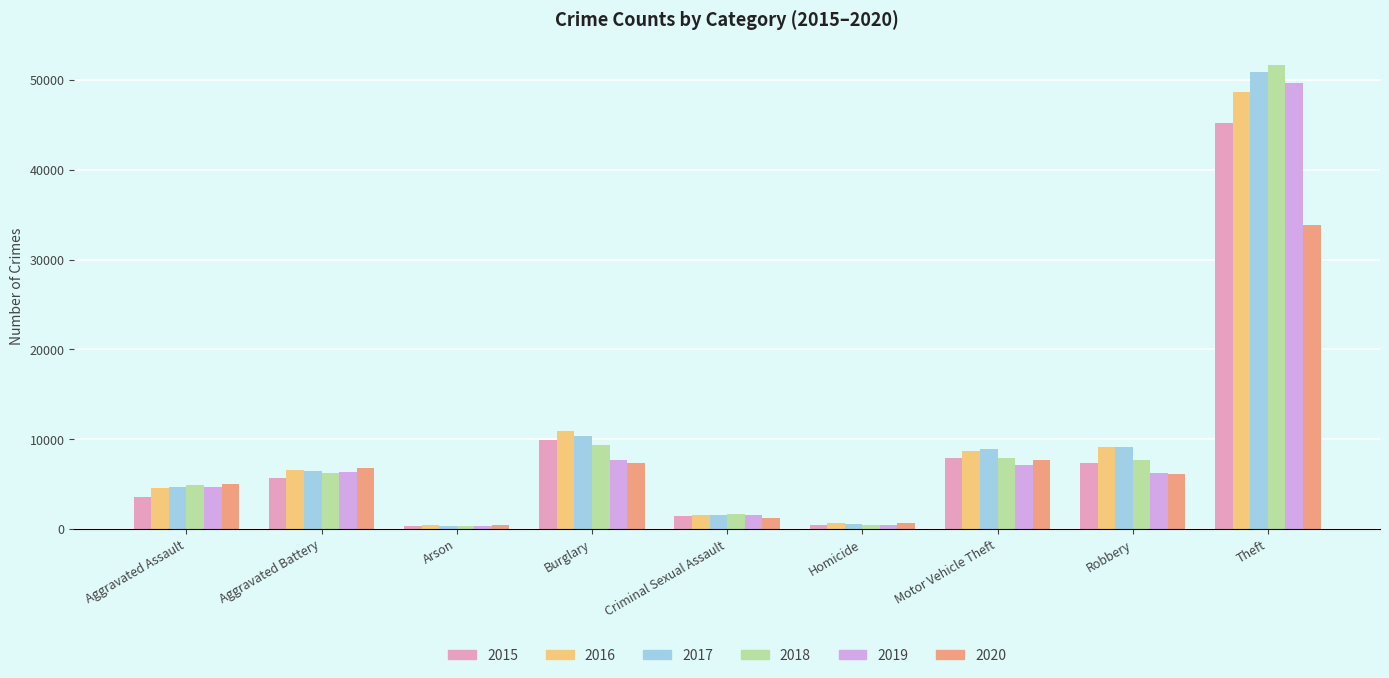

What is the label of the 7th bar from the left?

Motor Vehicle Theft